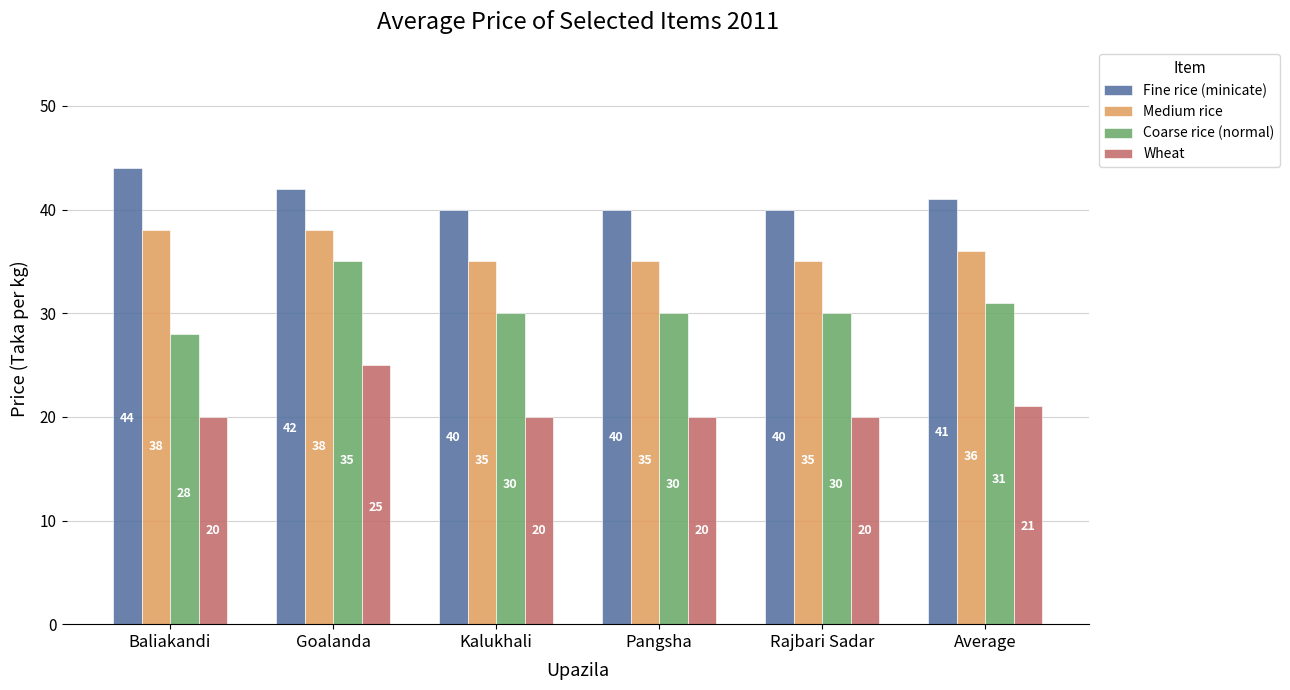

Which series has the largest total across all categories?

Fine rice (minicate)